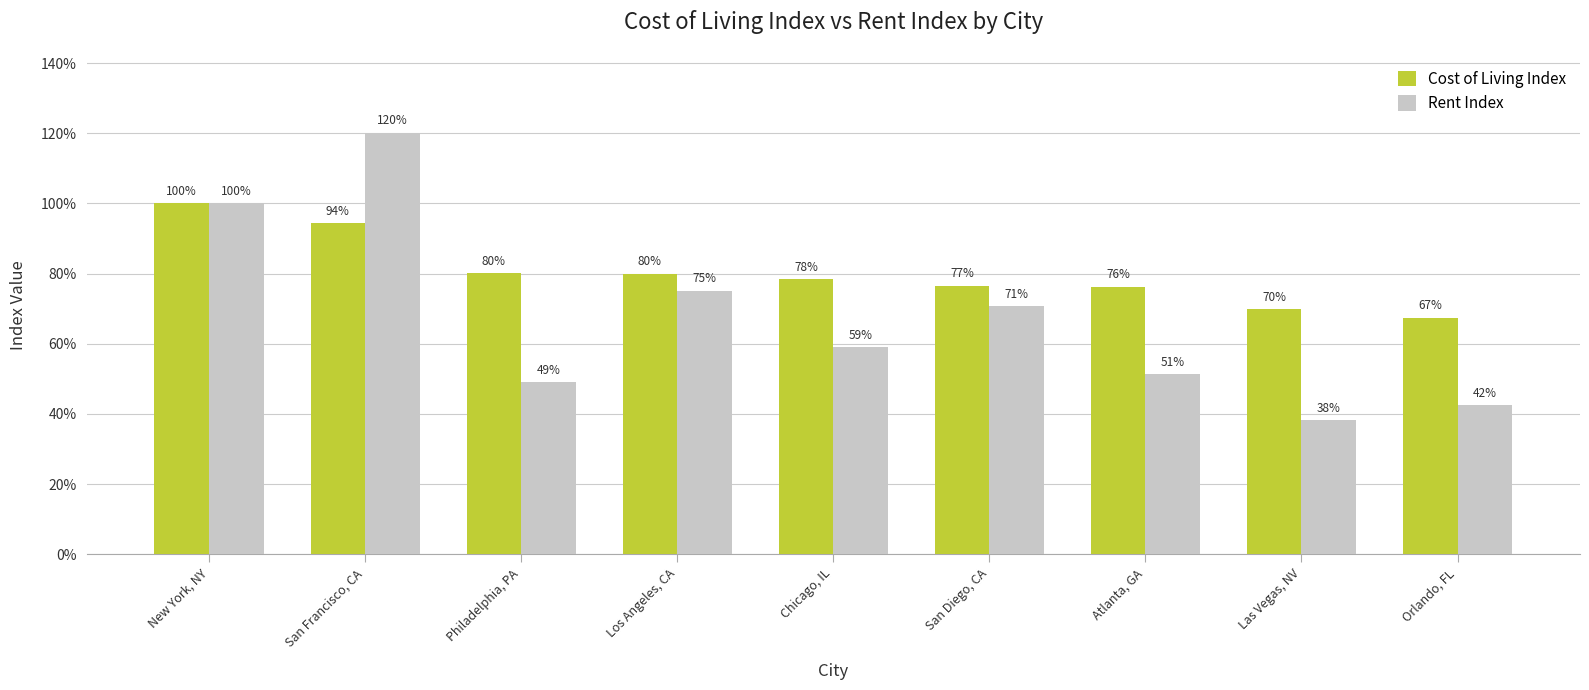

Which series changed the most between San Francisco, CA and San Diego, CA?

Rent Index